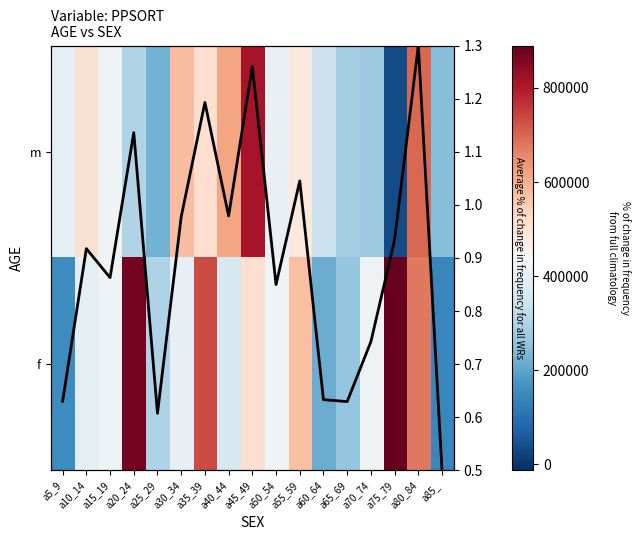

What is the total value across all series at a30_34?

979926.0